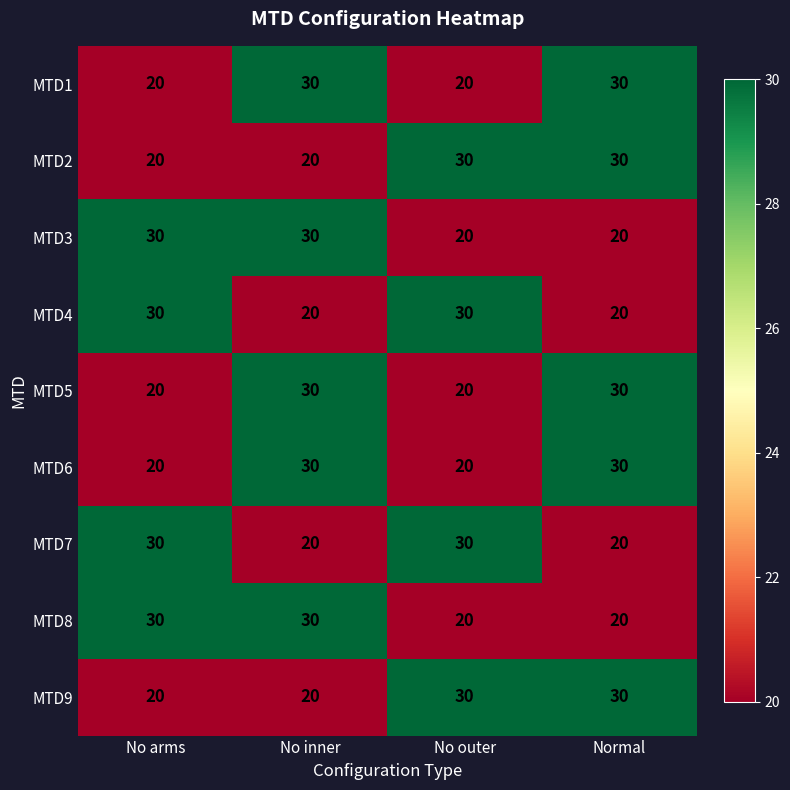

What is the total value across all series at No arms?

220